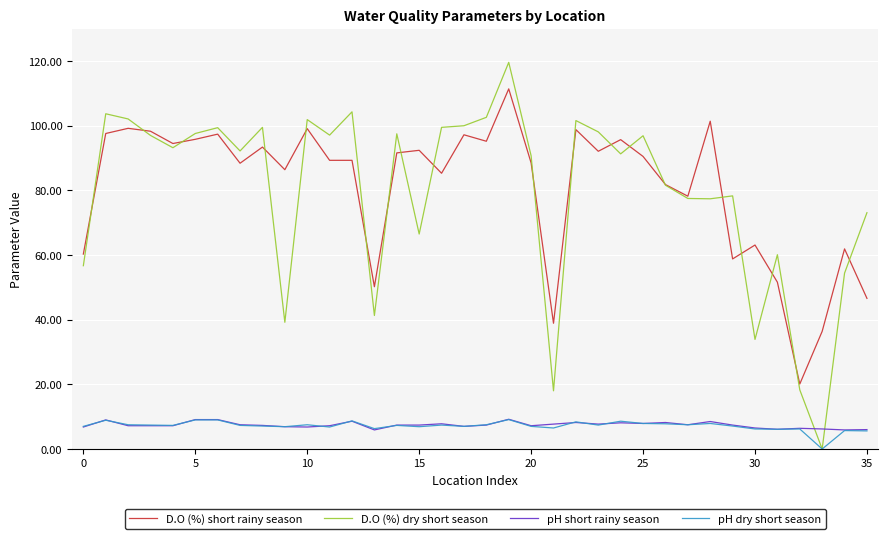

How many intersections are there between D.O (%) dry short season and pH short rainy season?

2